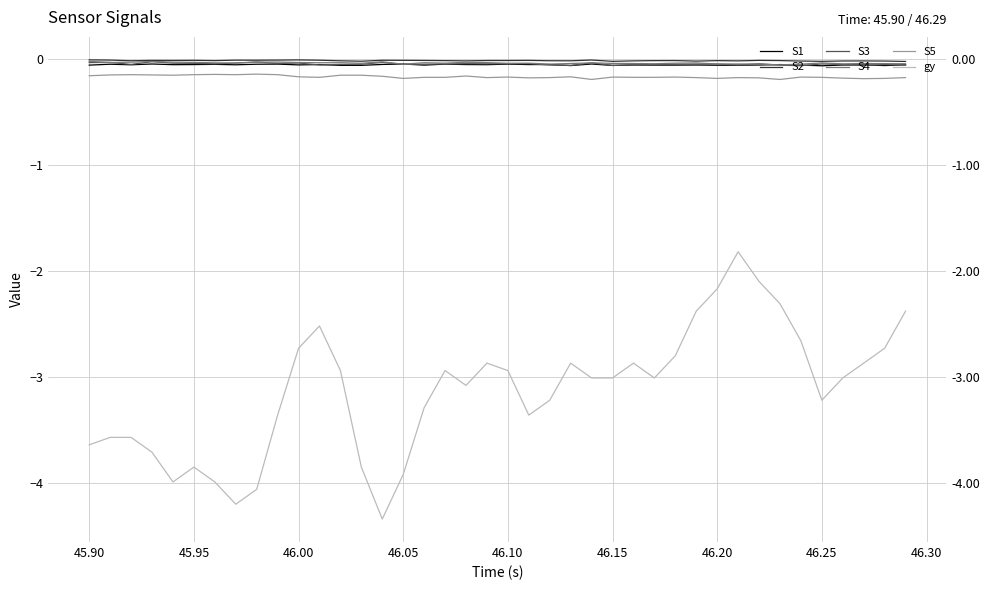

Where is the first local maximum for S4?

46.00